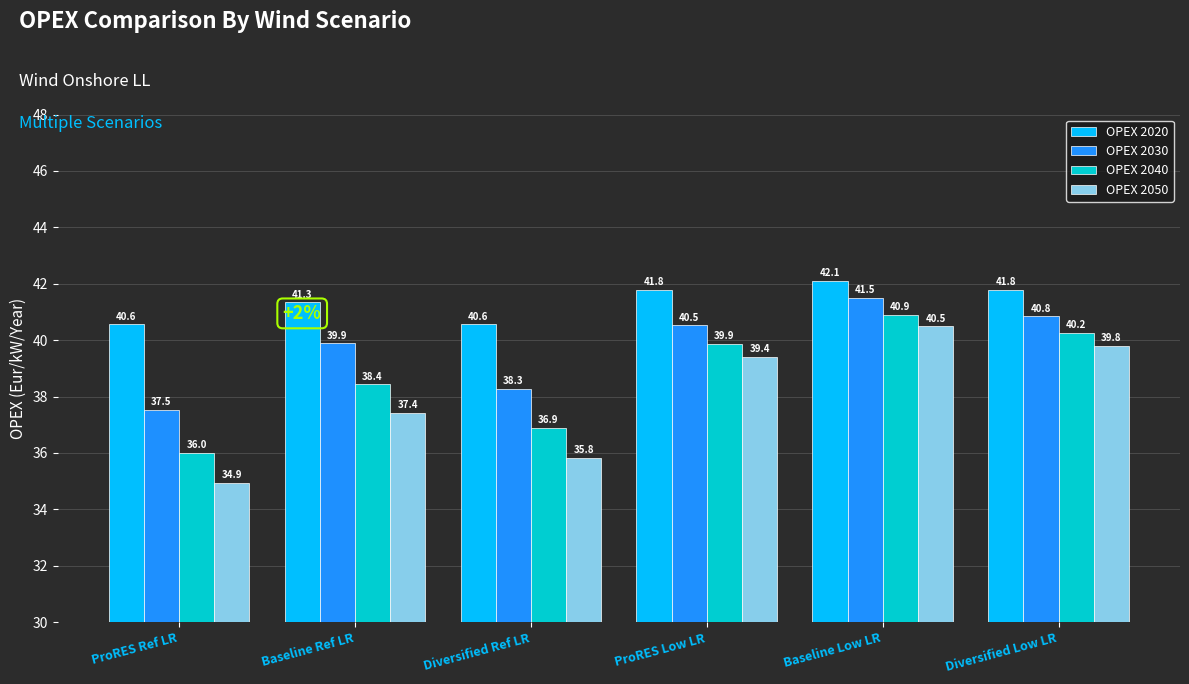

Reading left to right, list all the values displayed in this chart.

OPEX 2020: 40.6	41.3	40.6	41.8	42.1	41.8
OPEX 2030: 37.5	39.9	38.3	40.5	41.5	40.8
OPEX 2040: 36.0	38.4	36.9	39.9	40.9	40.2
OPEX 2050: 34.9	37.4	35.8	39.4	40.5	39.8